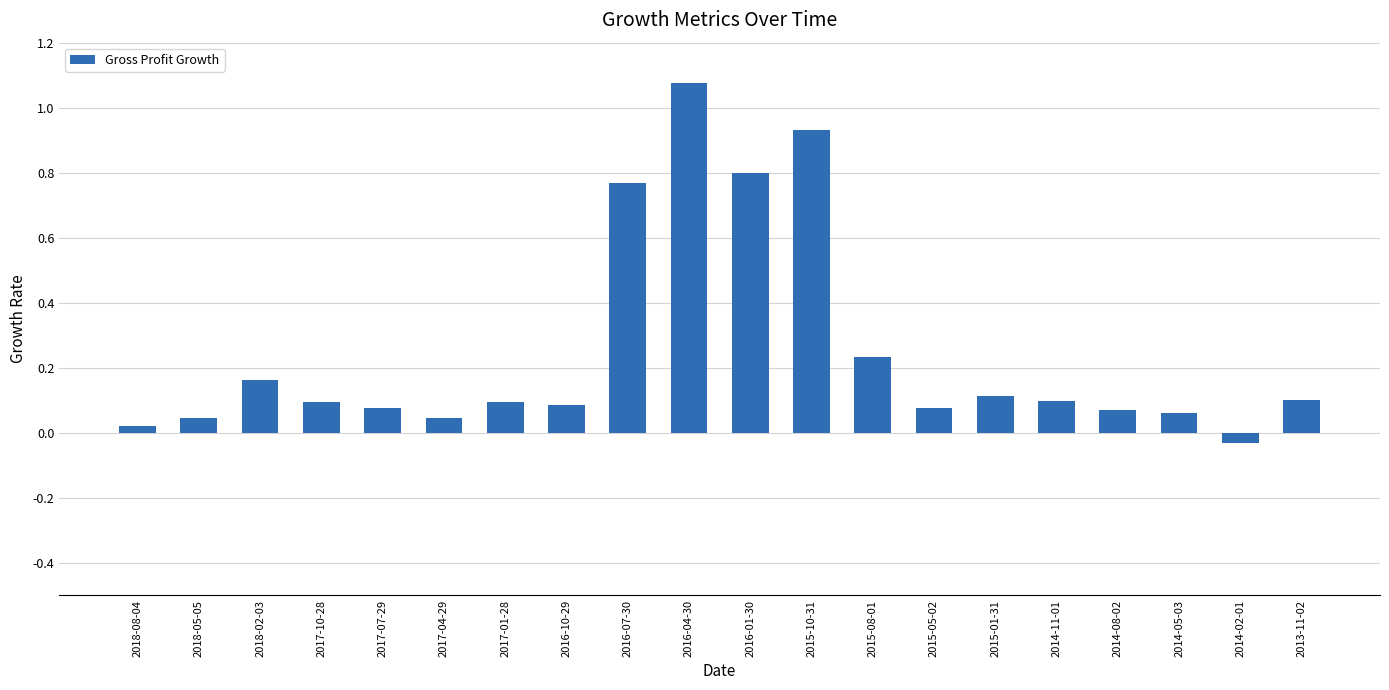

Is it true that the value at 2017-01-28 is 0.1?

True